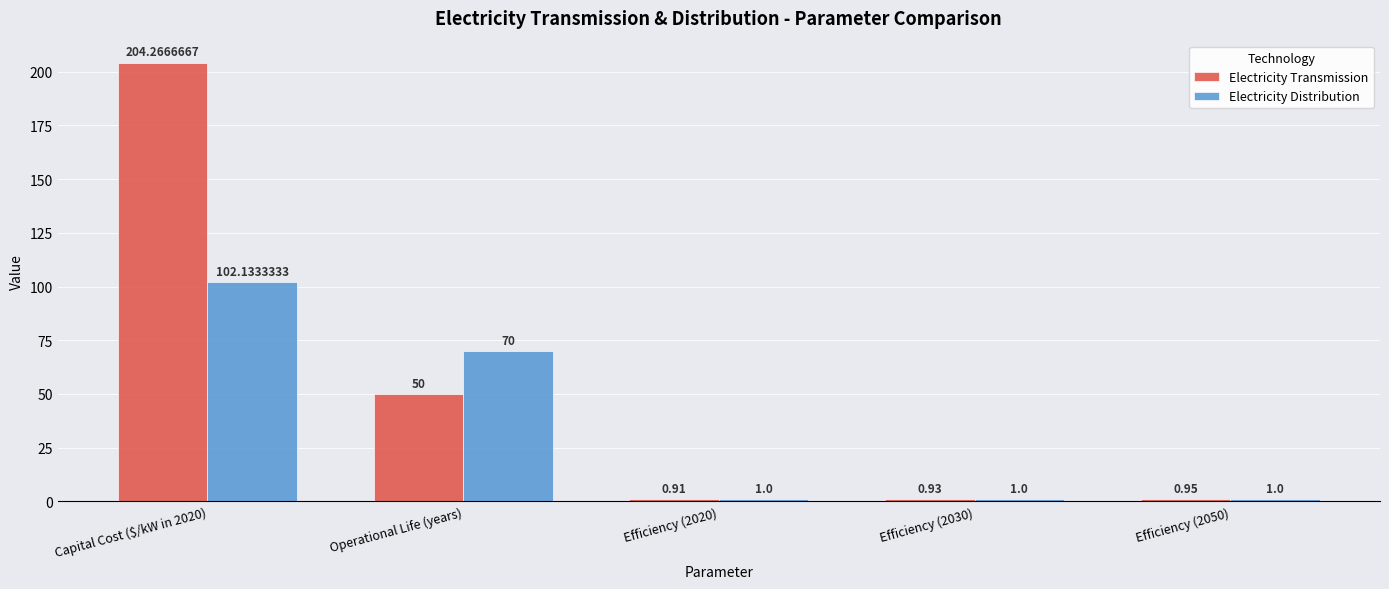

Which series has the widest spread of values?

Electricity Transmission